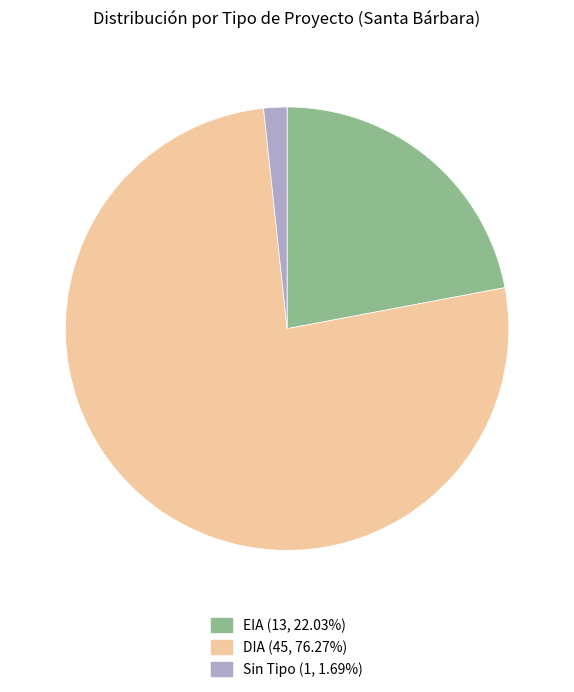

How many slices are in this pie chart?

3